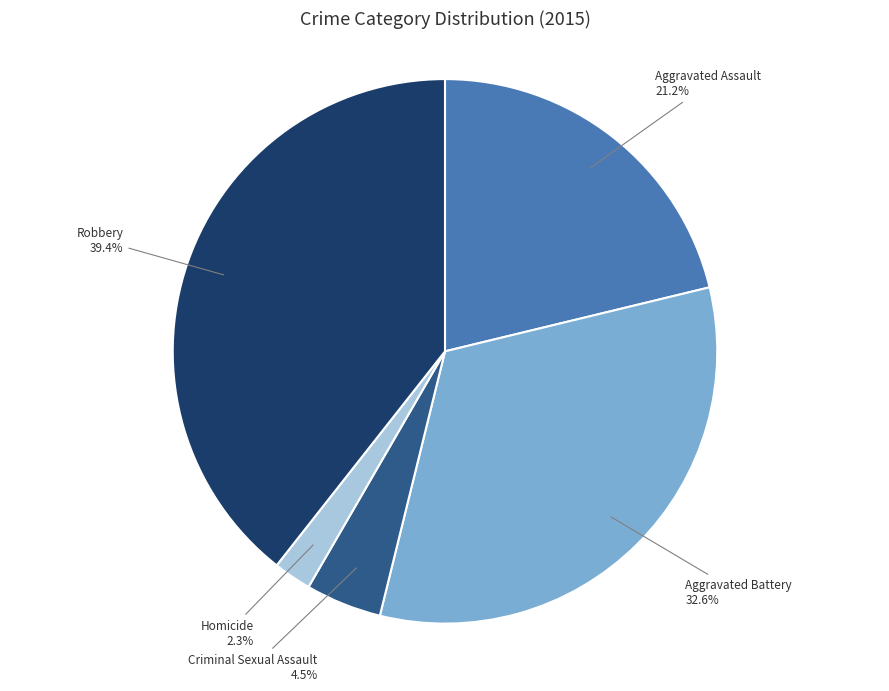

Rank the categories by value from lowest to highest.

Homicide, Criminal Sexual Assault, Aggravated Assault, Aggravated Battery, Robbery